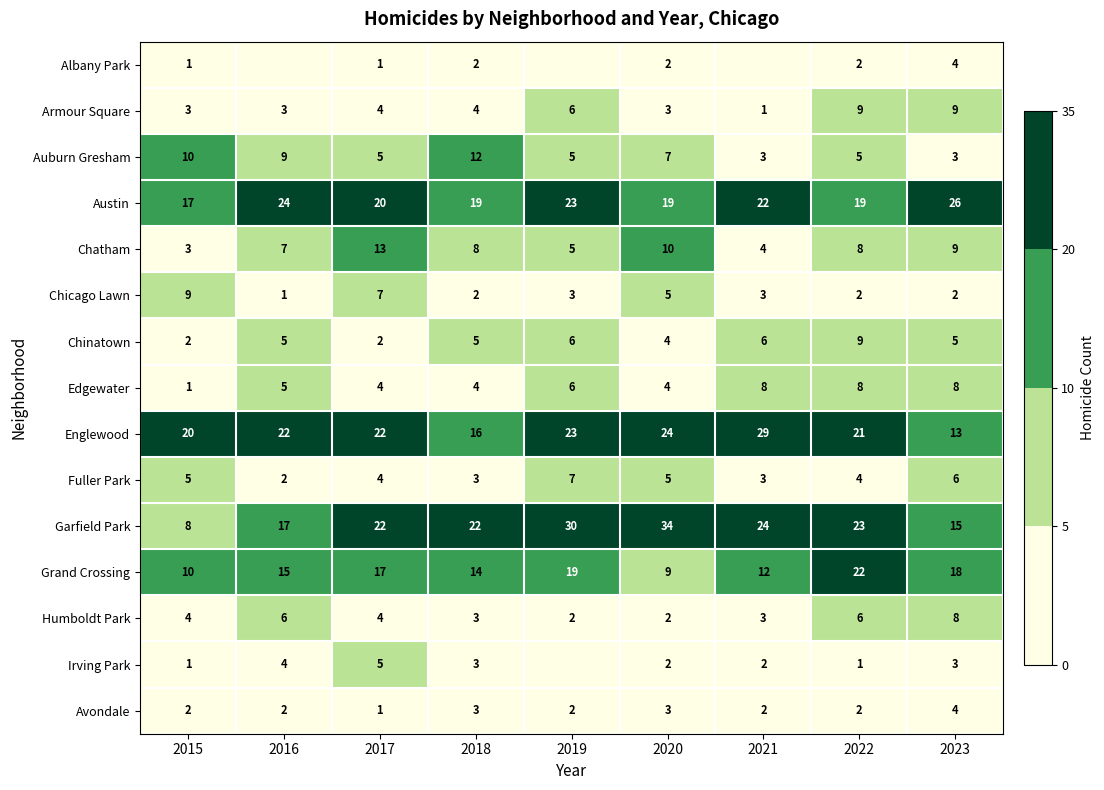

The value of Humboldt Park at 2022 is 6. True or false?

True